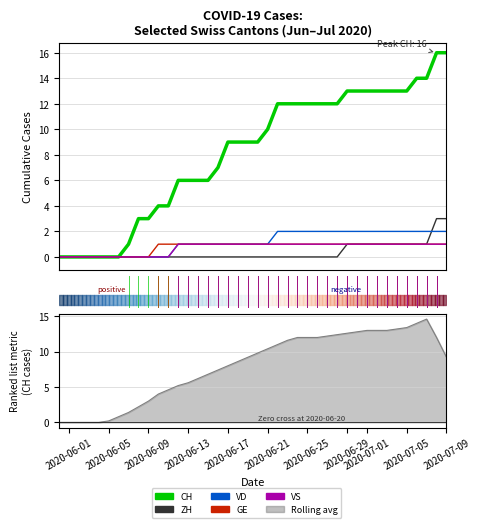

What is the difference between the maximum and minimum values in the GE series?

1